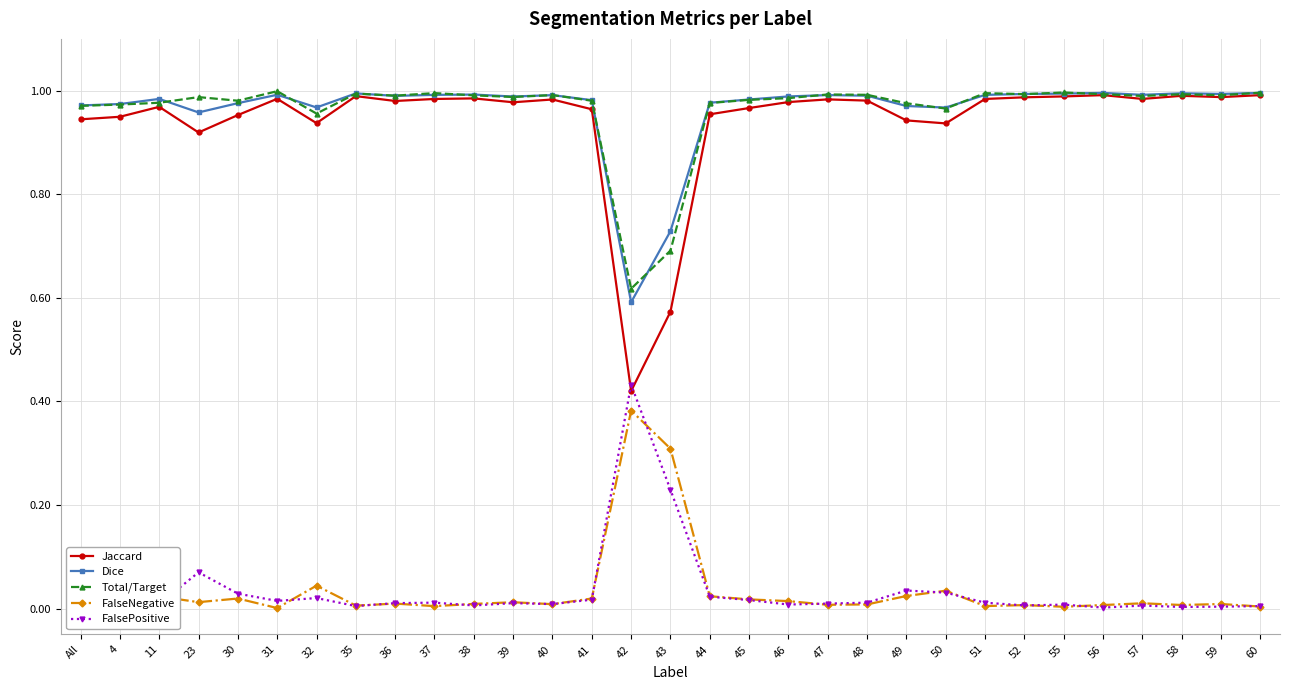

What position from the right is 39?

20